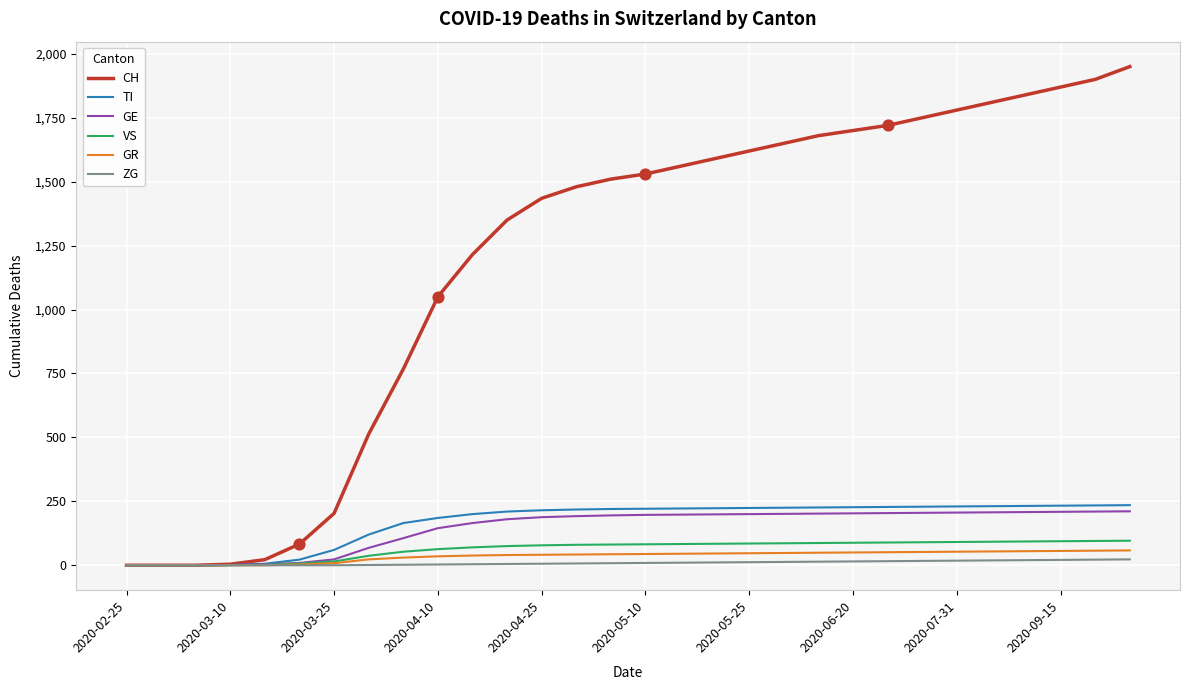

Which series has the largest total across all categories?

CH